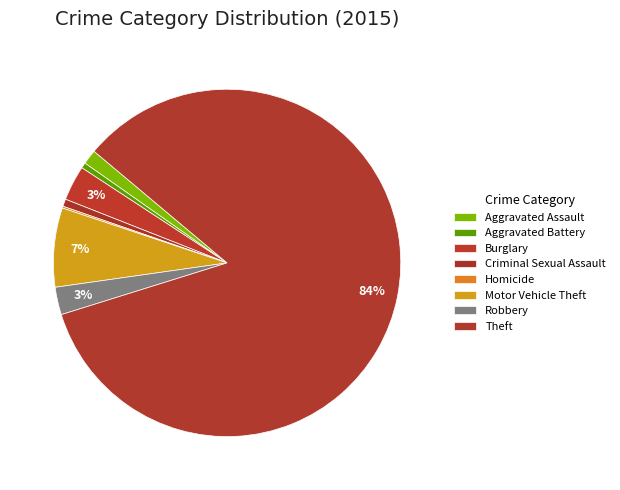

What percentage is the Aggravated Battery slice, to the nearest percent?

1%